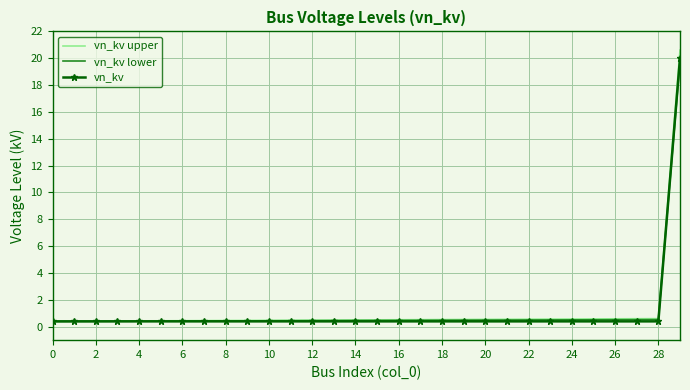

What is the maximum value shown in the chart?

20.6